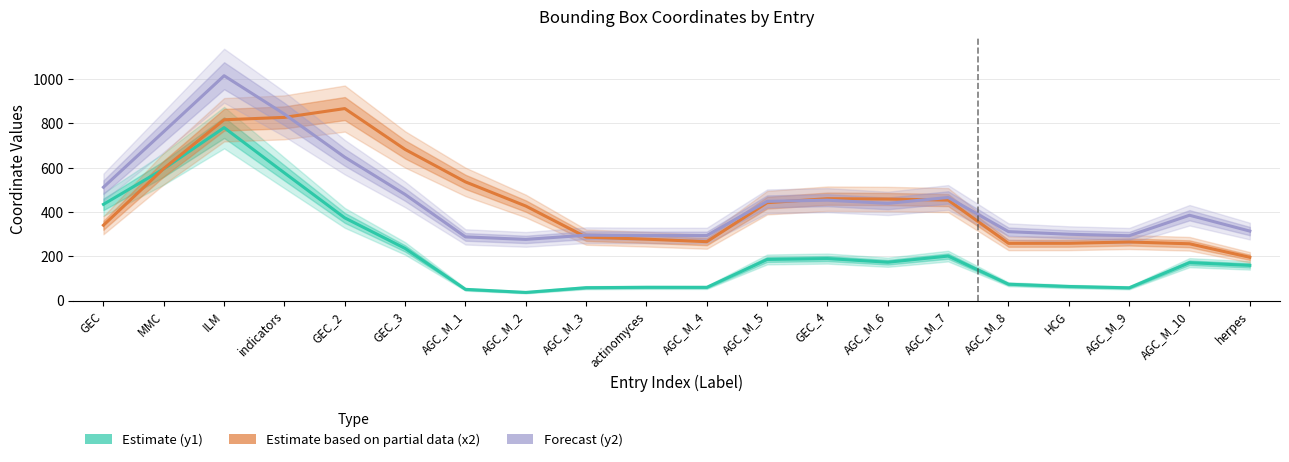

What is the label of the 4th point from the right?

HCG